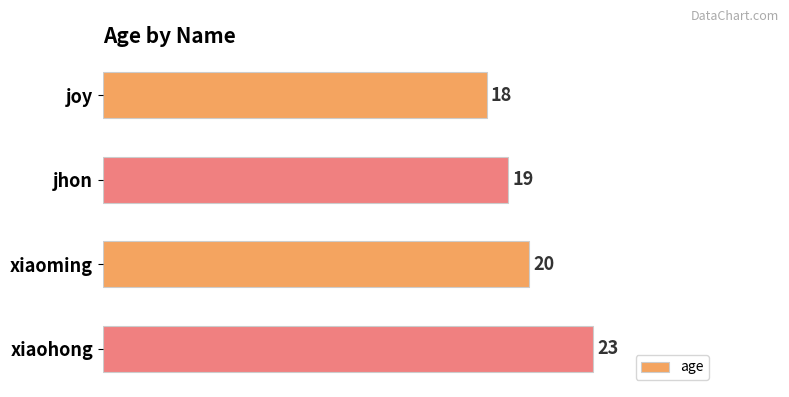

Reading bottom to top, what are all the values shown in this chart?

xiaohong=23	xiaoming=20	jhon=19	joy=18